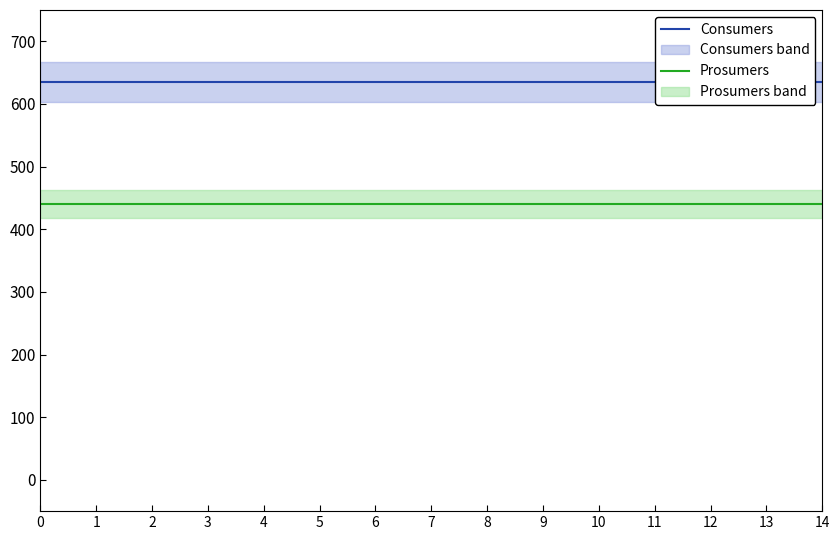

True or false: Consumers has more than 1 interior local peaks.

False